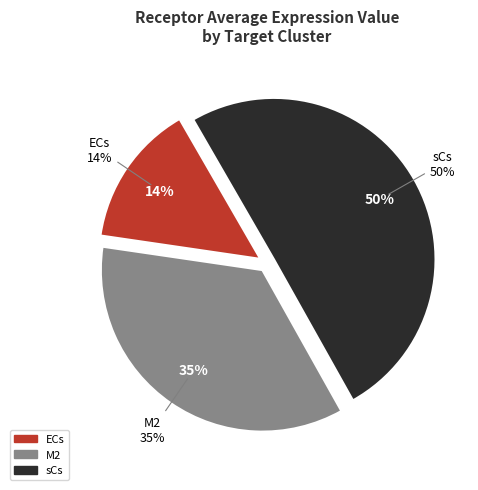

Which category has the biggest portion of the pie?

sCs